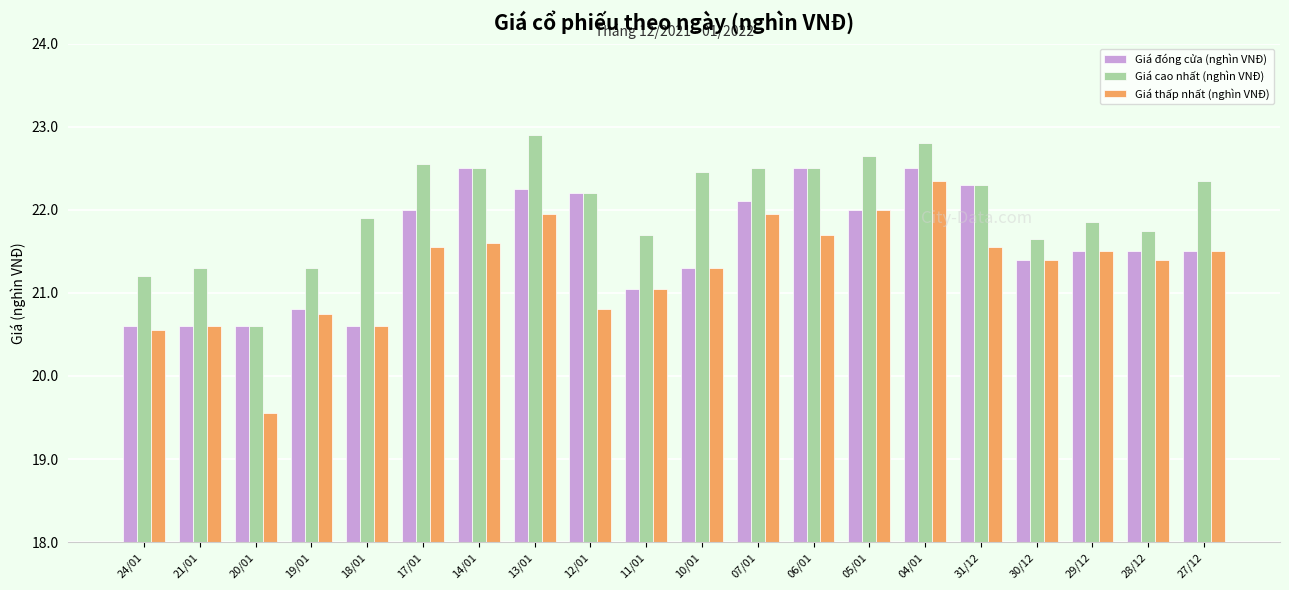

True or false: Giá thấp nhất (nghìn VNĐ) has a value of 21.6 at 31/12.

True